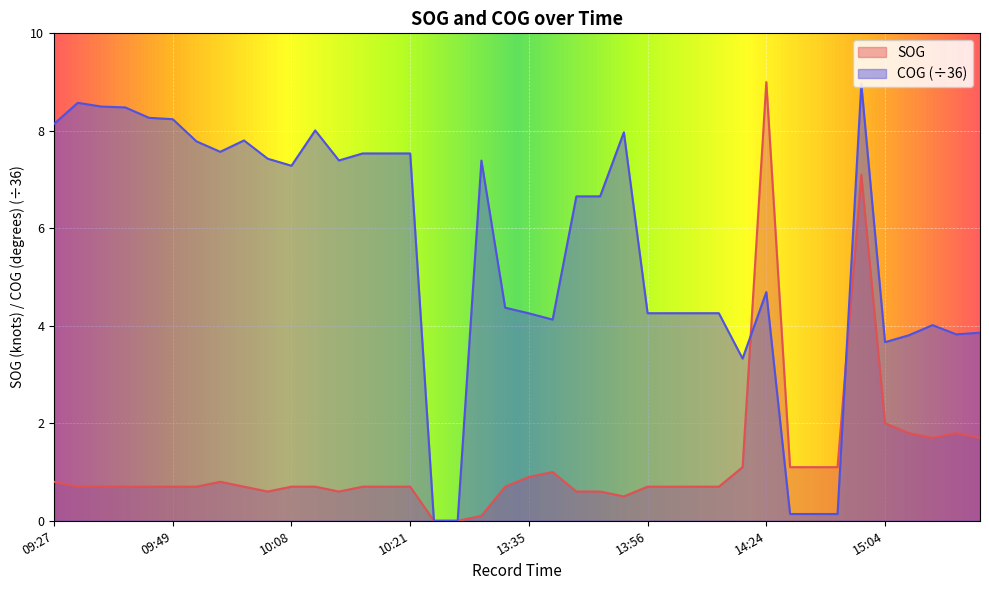

How many values in COG are above zero?

38